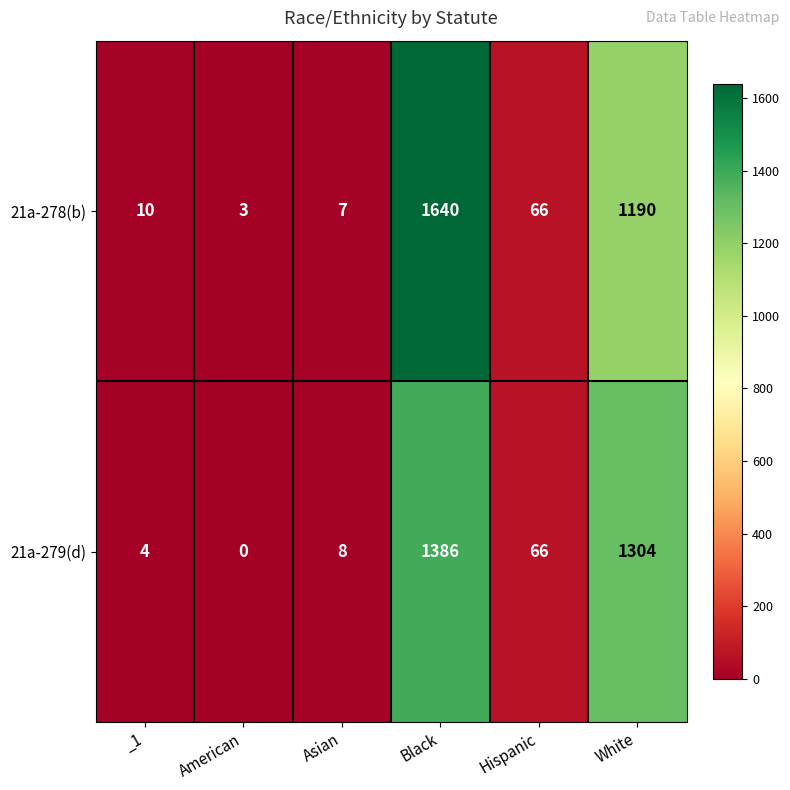

What is the difference between the 21a-278(b) values at Asian and _1?

3